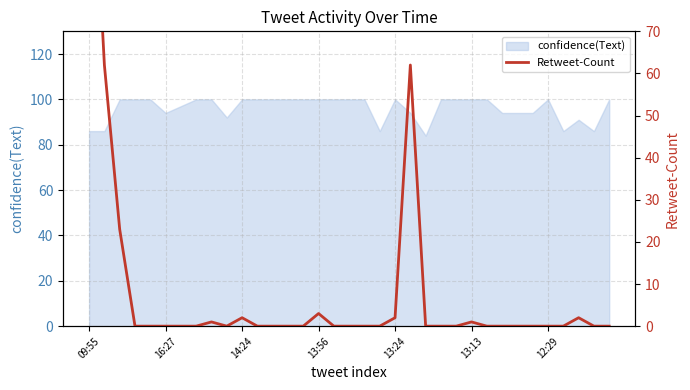

What is the highest value of the confidence(Text) series?

100